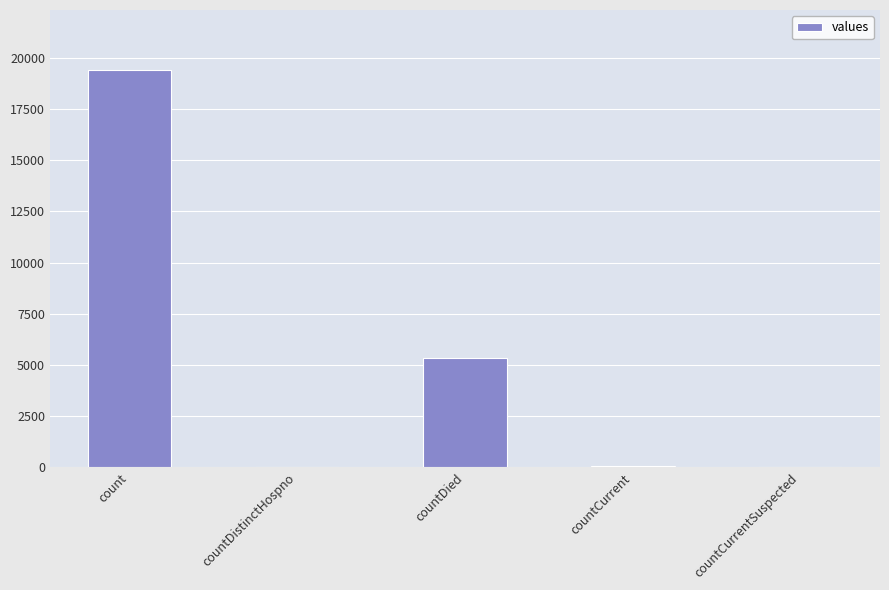

How many series are shown in this chart?

1